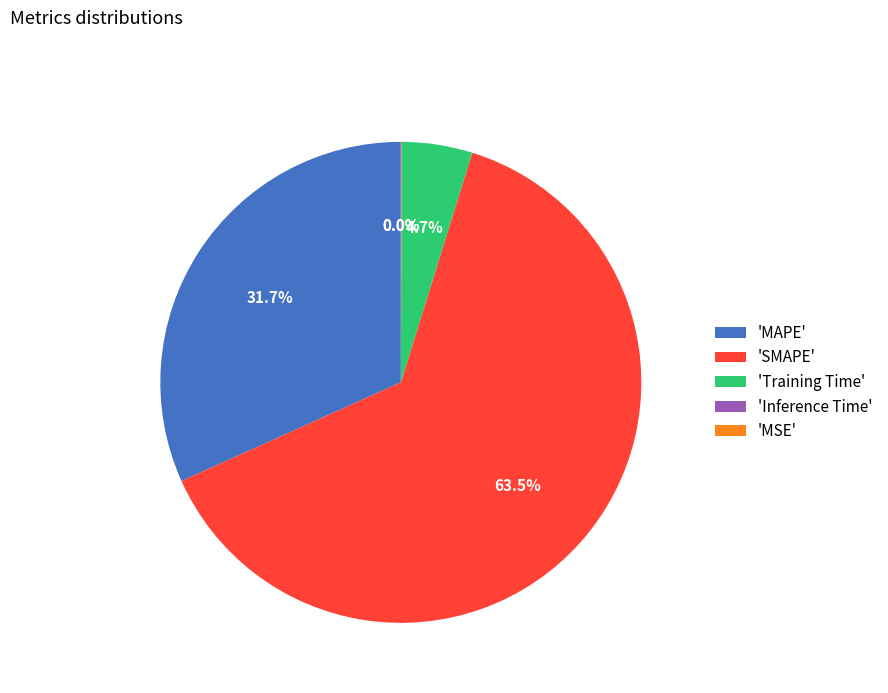

What is the largest slice in the pie chart?

'SMAPE'